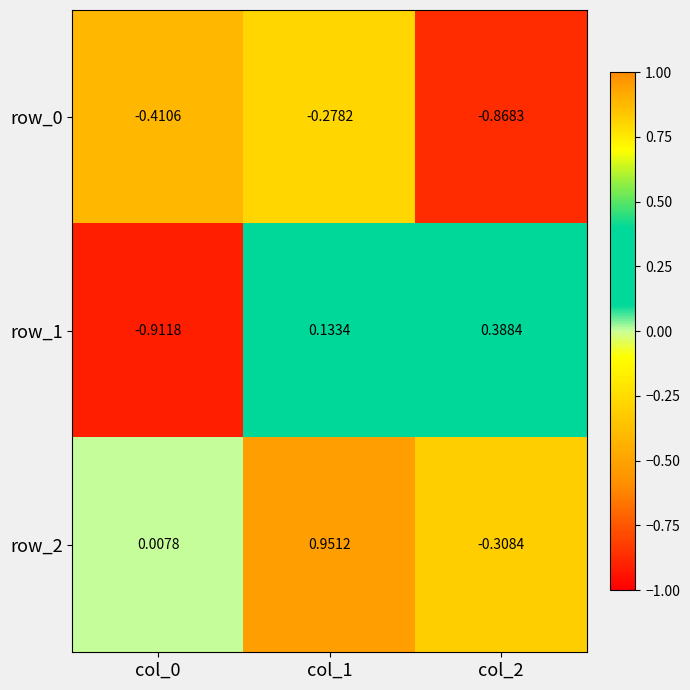

Reading left to right, extract all data points from this chart.

row_0: -0.4	-0.3	-0.9
row_1: -0.9	0.1	0.4
row_2: 0.0	1.0	-0.3